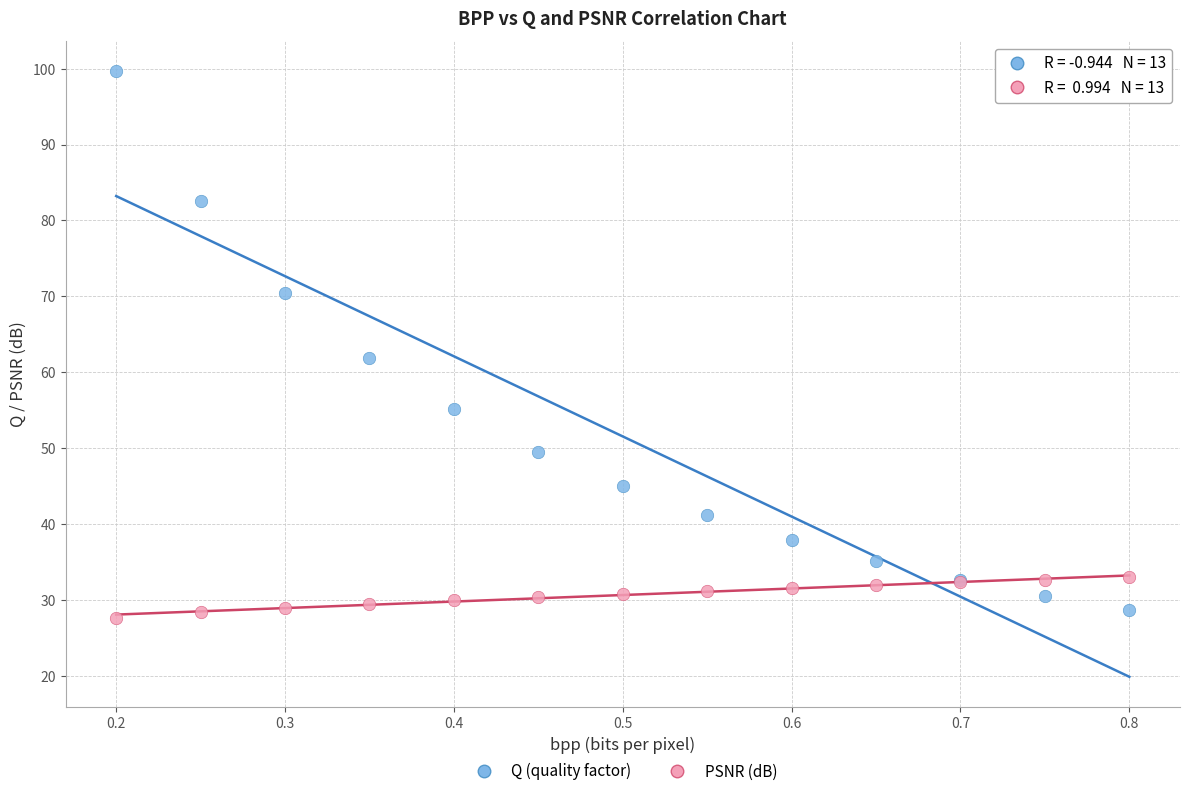

Which series contains the lowest Y value?

PSNR (dB)